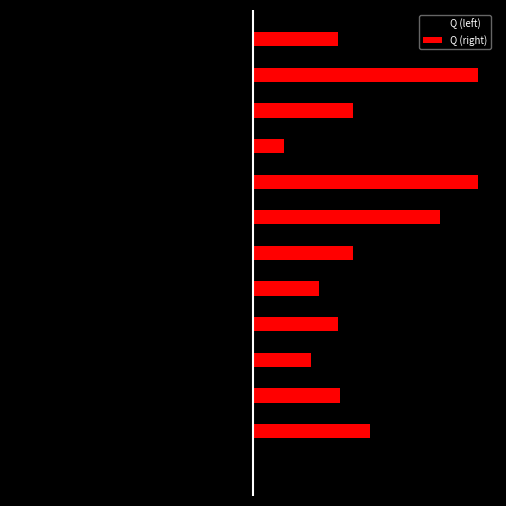

Are the bars grouped side by side (vs. stacked)?

Yes